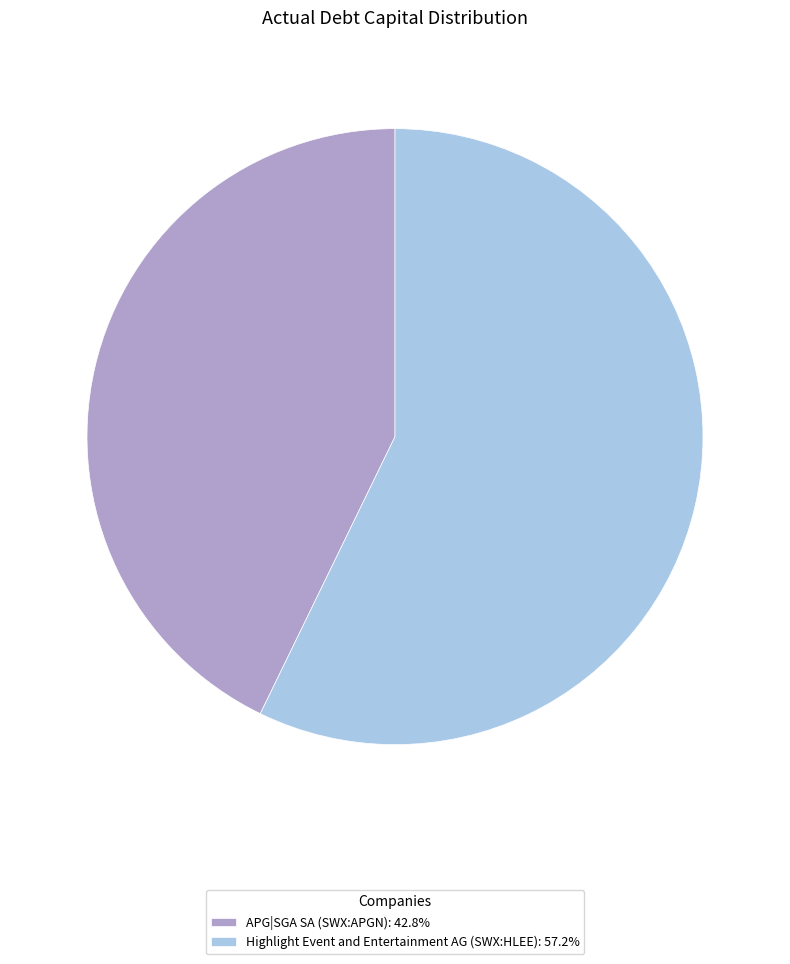

True or false: Highlight Event and Entertainment AG (SWX:HLEE) accounts for 57% of the total.

True